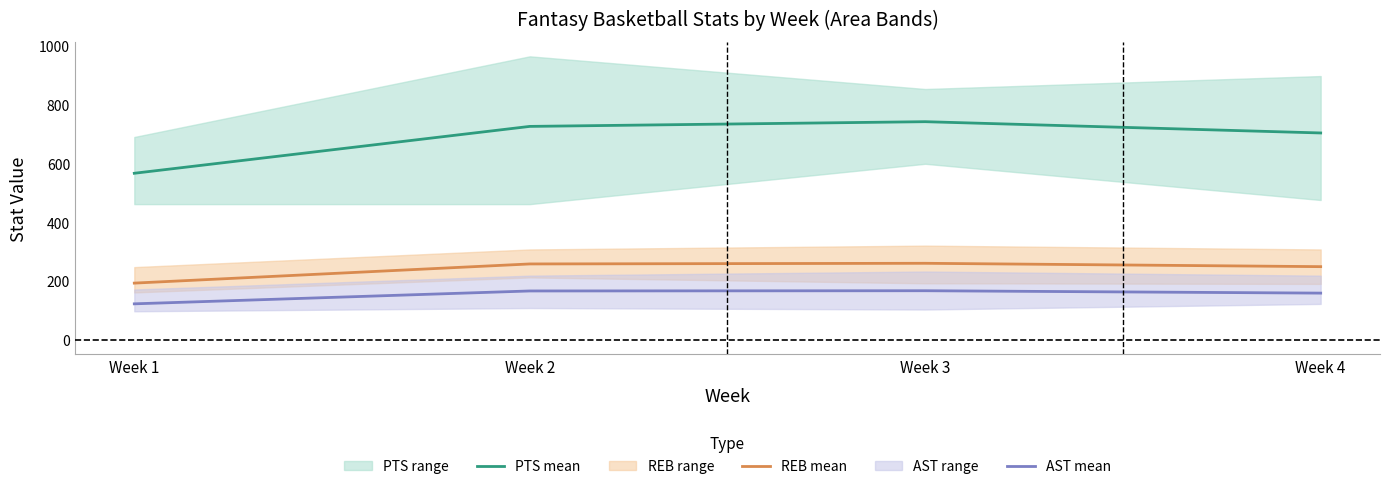

Between Week 3 and Week 4, which series saw the biggest shift?

PTS mean